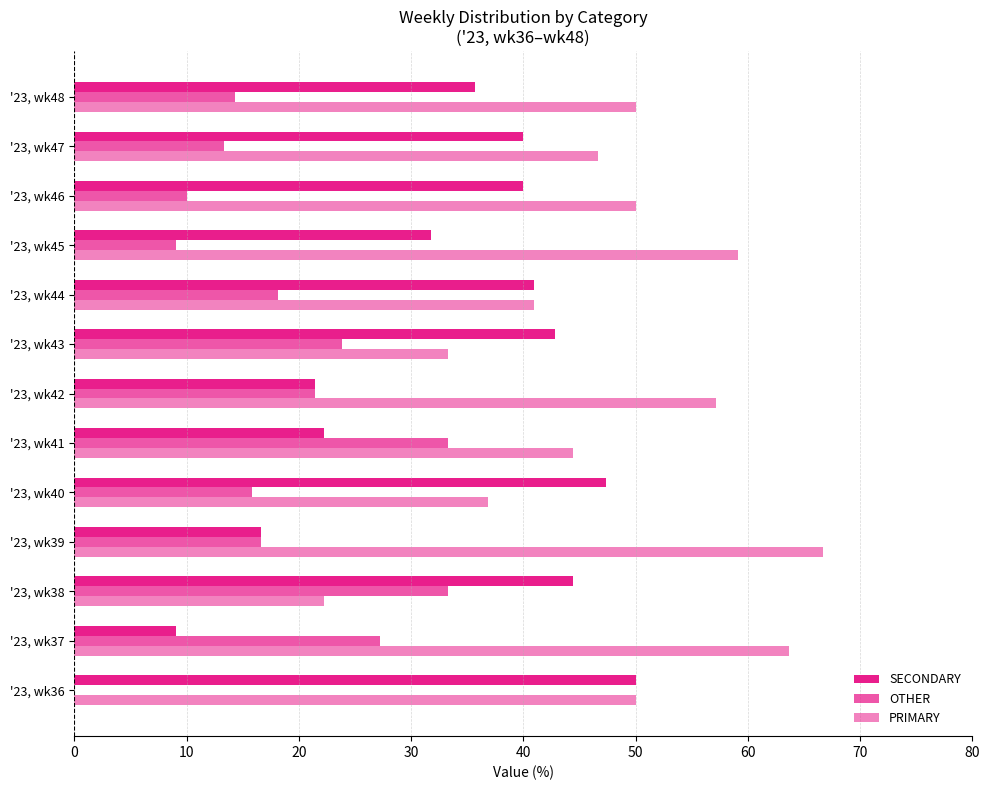

Count the number of data series in this chart.

3